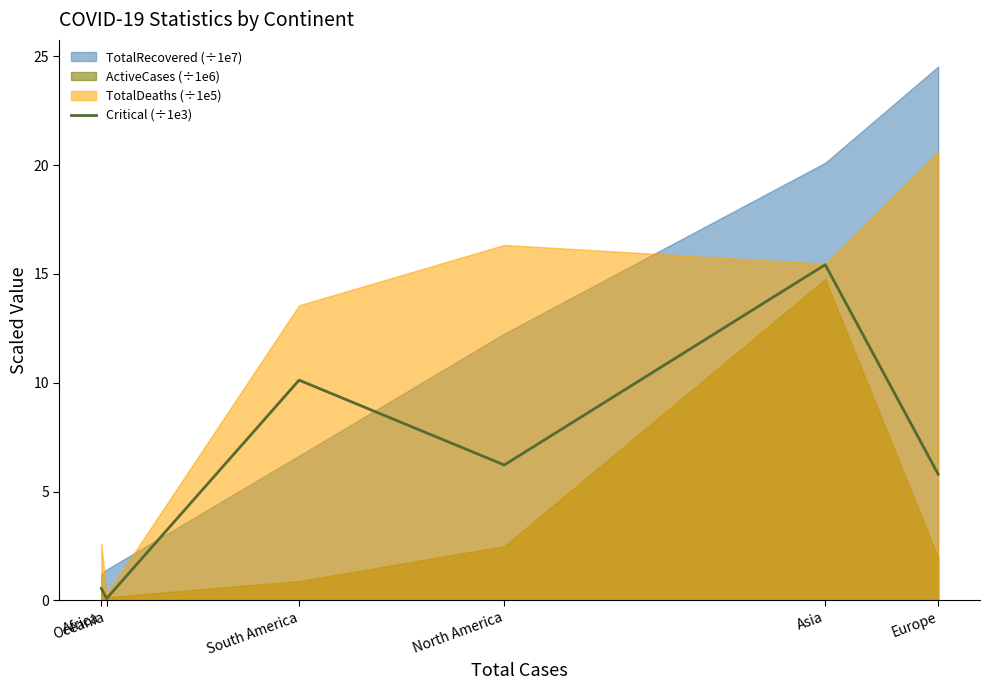

Rank the categories by value from lowest to highest.

Oceania, Africa, Europe, North America, South America, Asia